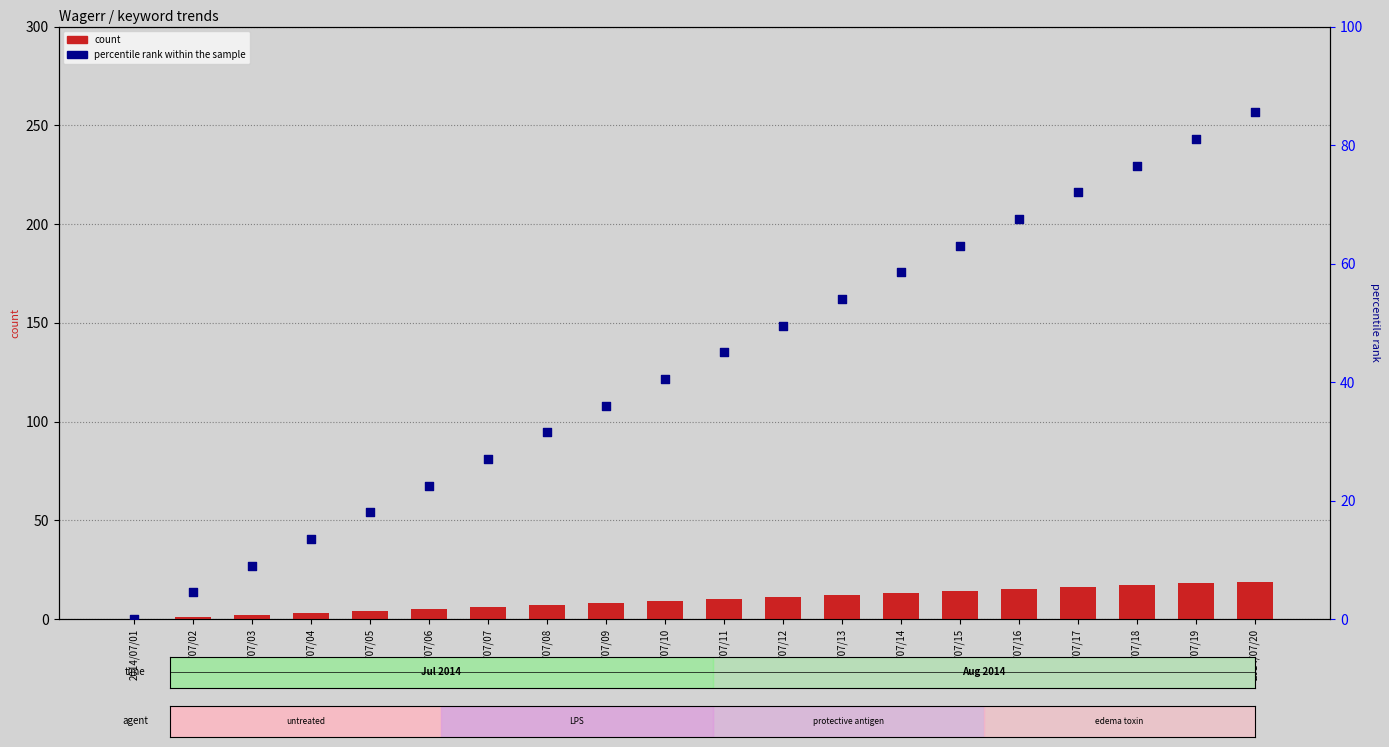

Which series reaches the maximum Y coordinate?

percentile rank within the sample